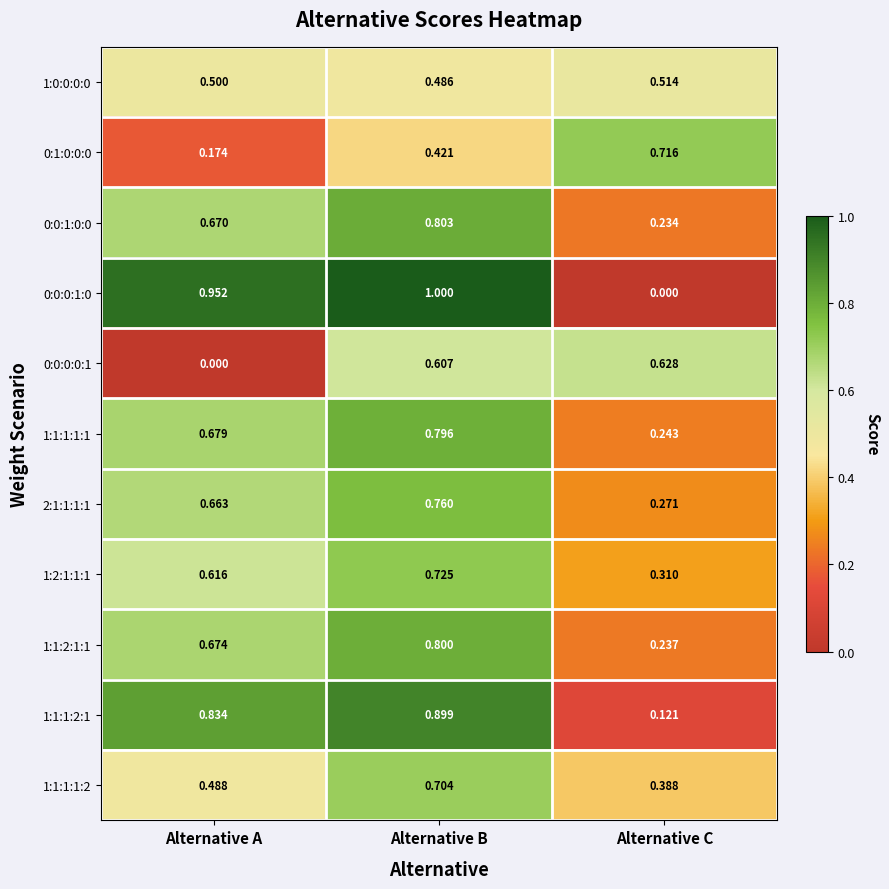

At which category is the sum across all series the highest?

Alternative B